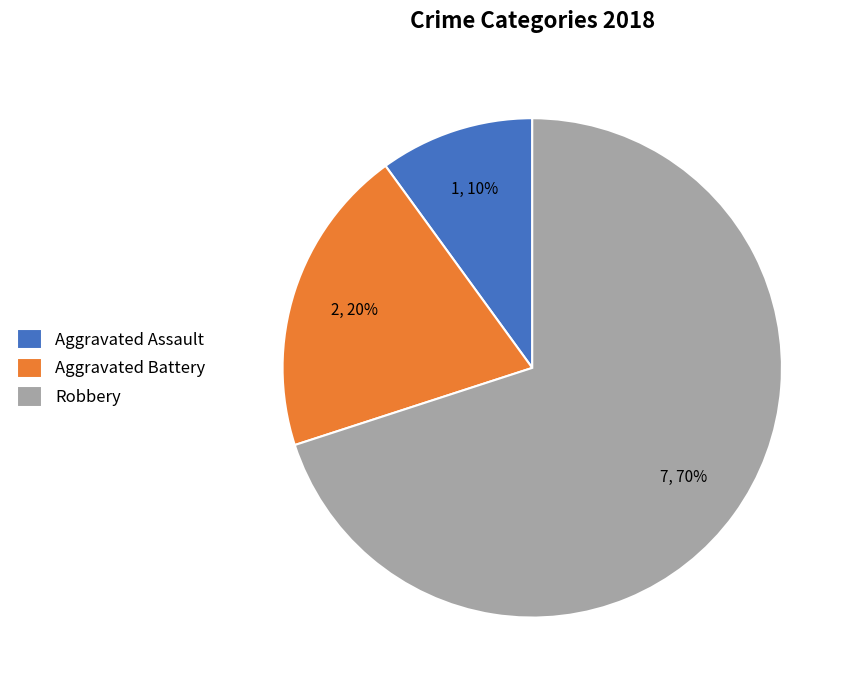

The Aggravated Battery slice represents 30% of the pie. True or false?

False